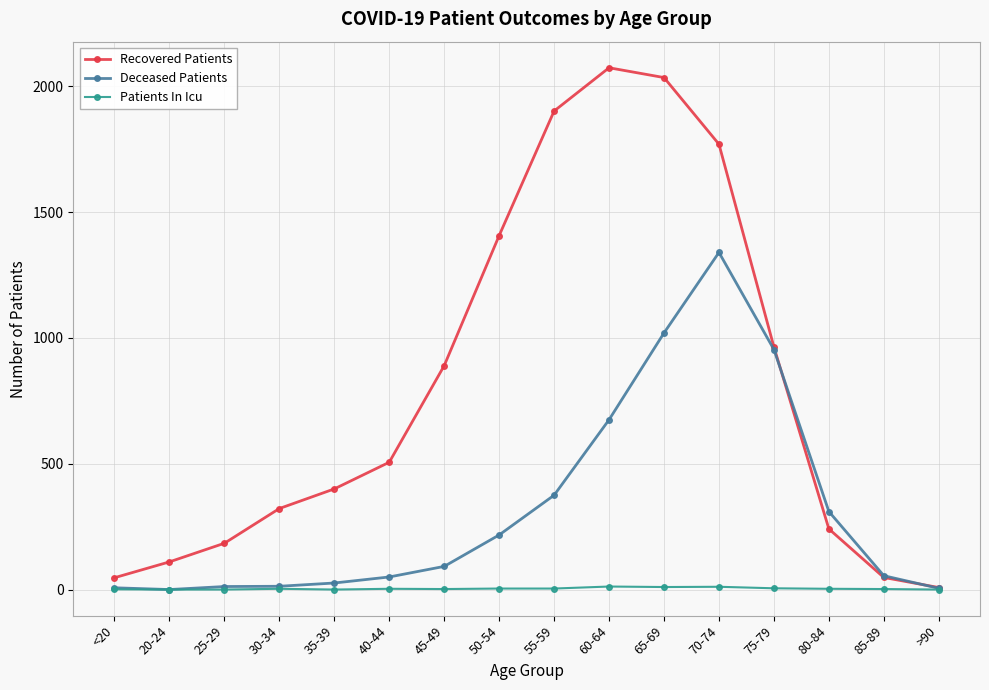

The Deceased Patients series shows 145 at 80-84. True or false?

False